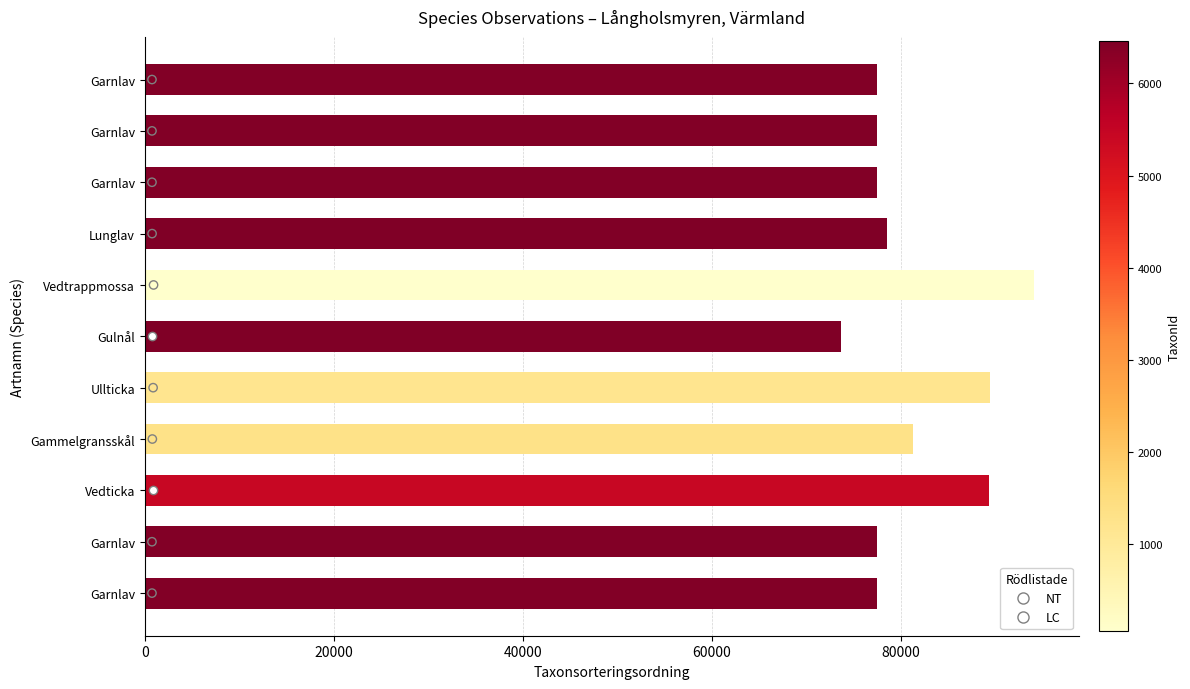

What is the ratio of the value at Gulnål to the value at Ullticka?

0.8